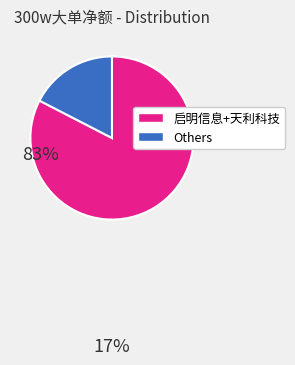

Does any single category account for the majority?

Yes